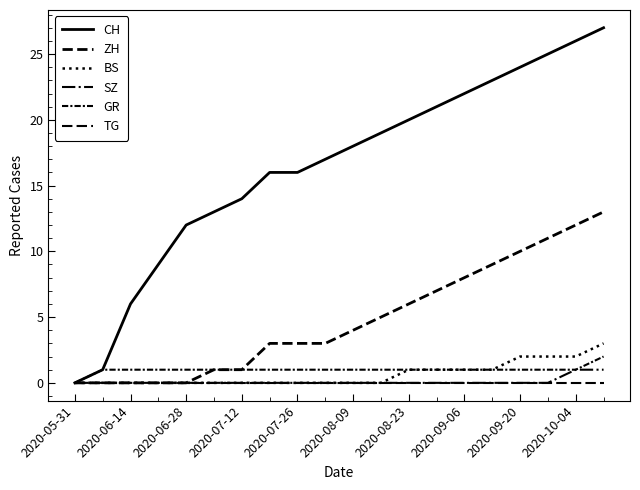

Does the chart display data point markers on the line(s)?

No